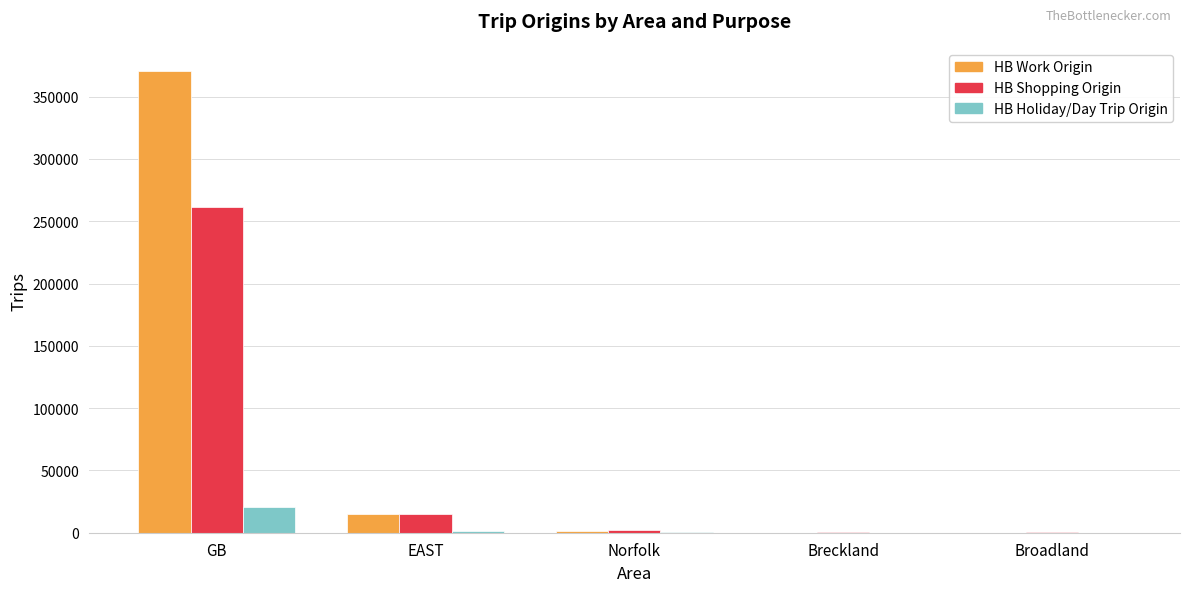

What is the average value of the HB Holiday/Day Trip Origin series?

4531